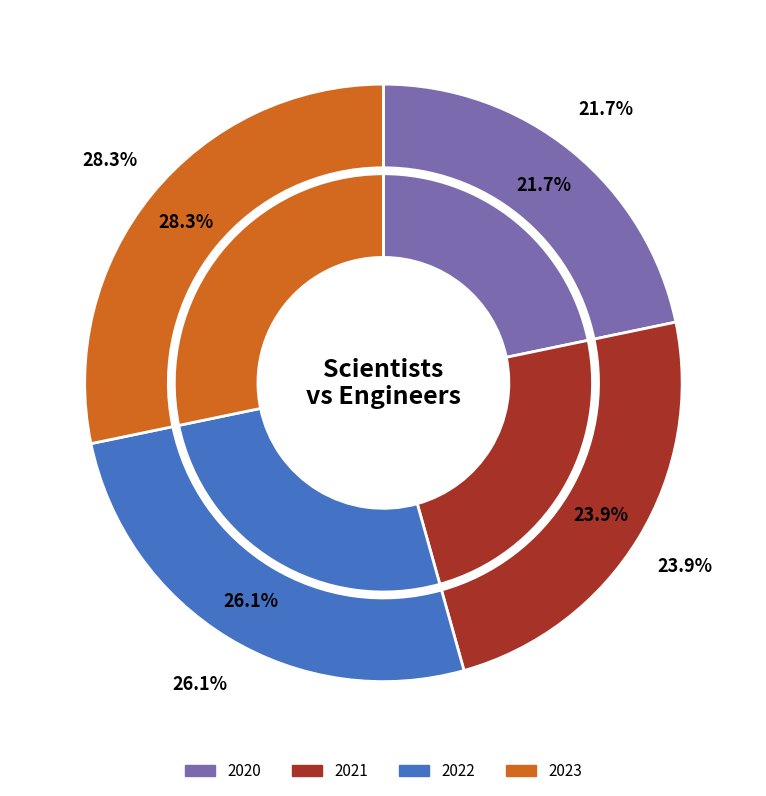

Is it true that 2023 is 28% of the pie?

True